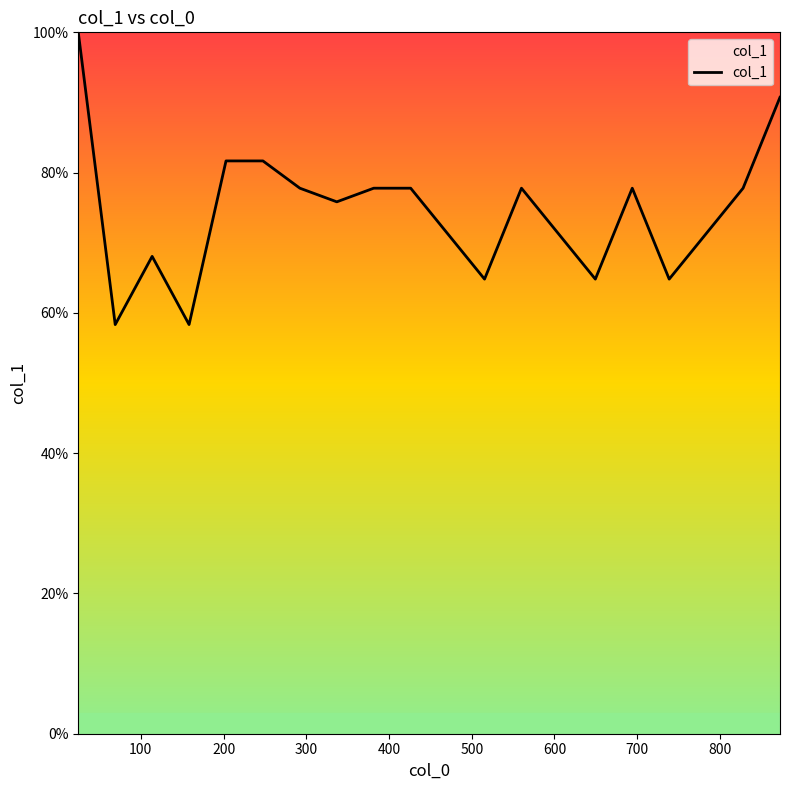

What is the greatest value displayed?

100.0